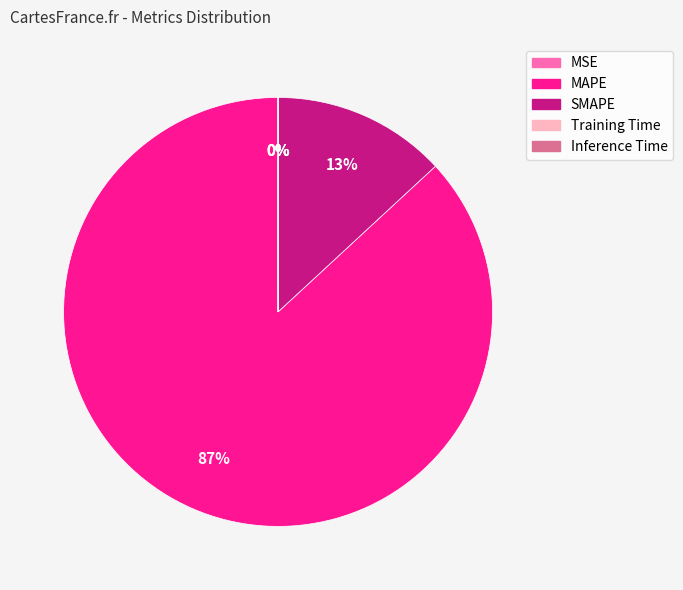

To the nearest percent, what is the combined percentage of SMAPE and MAPE?

100%